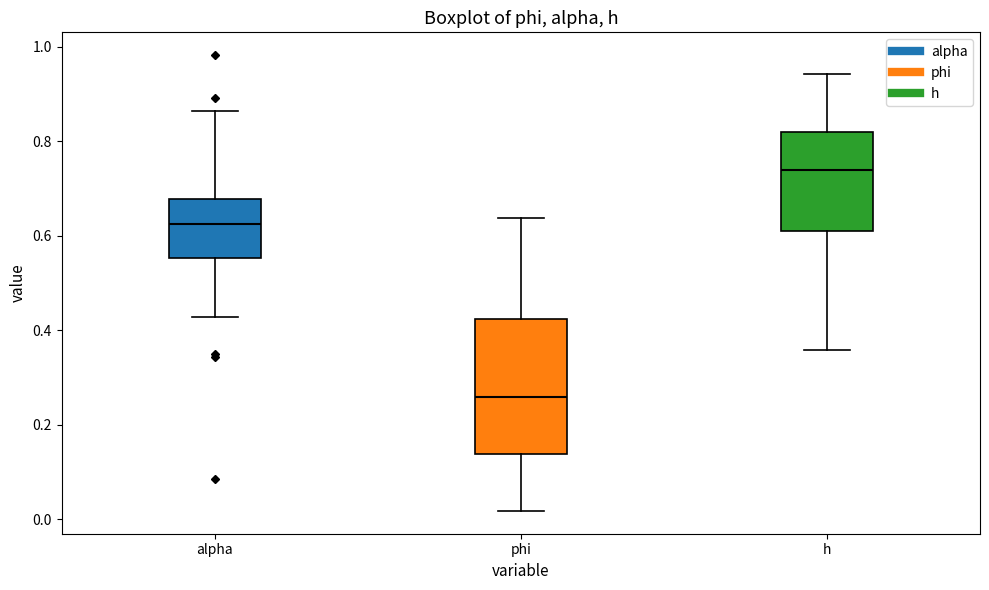

Which box is the tallest, from its lower edge to its upper edge?

phi